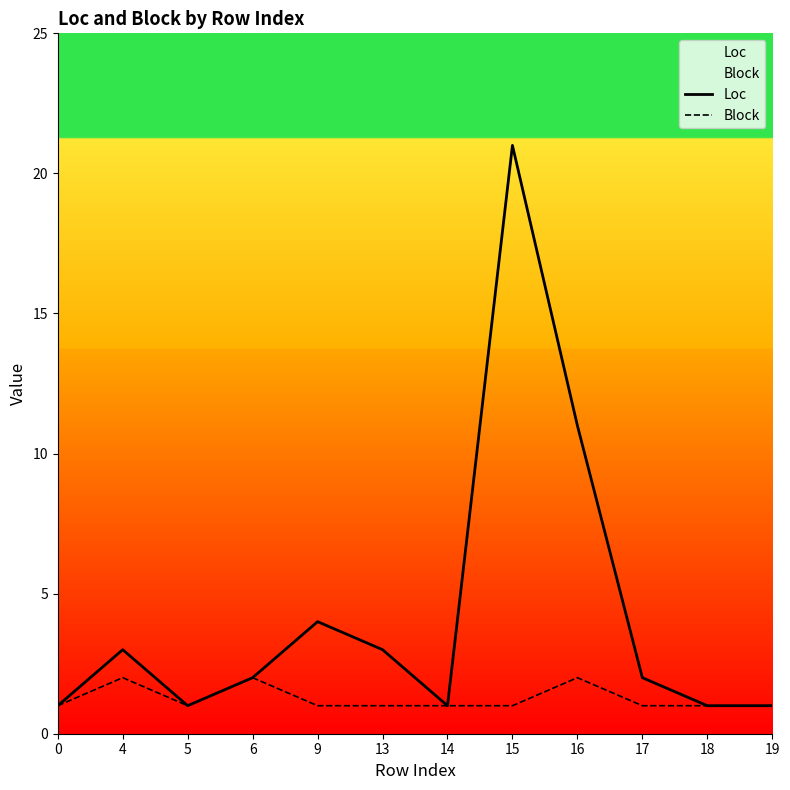

True or false: Loc has more than 1 interior local peaks.

True